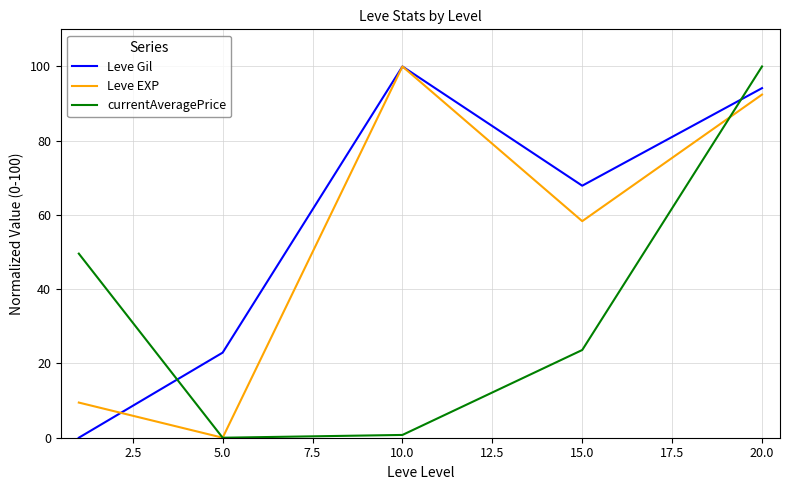

What is the highest value of the Leve EXP series?

100.0